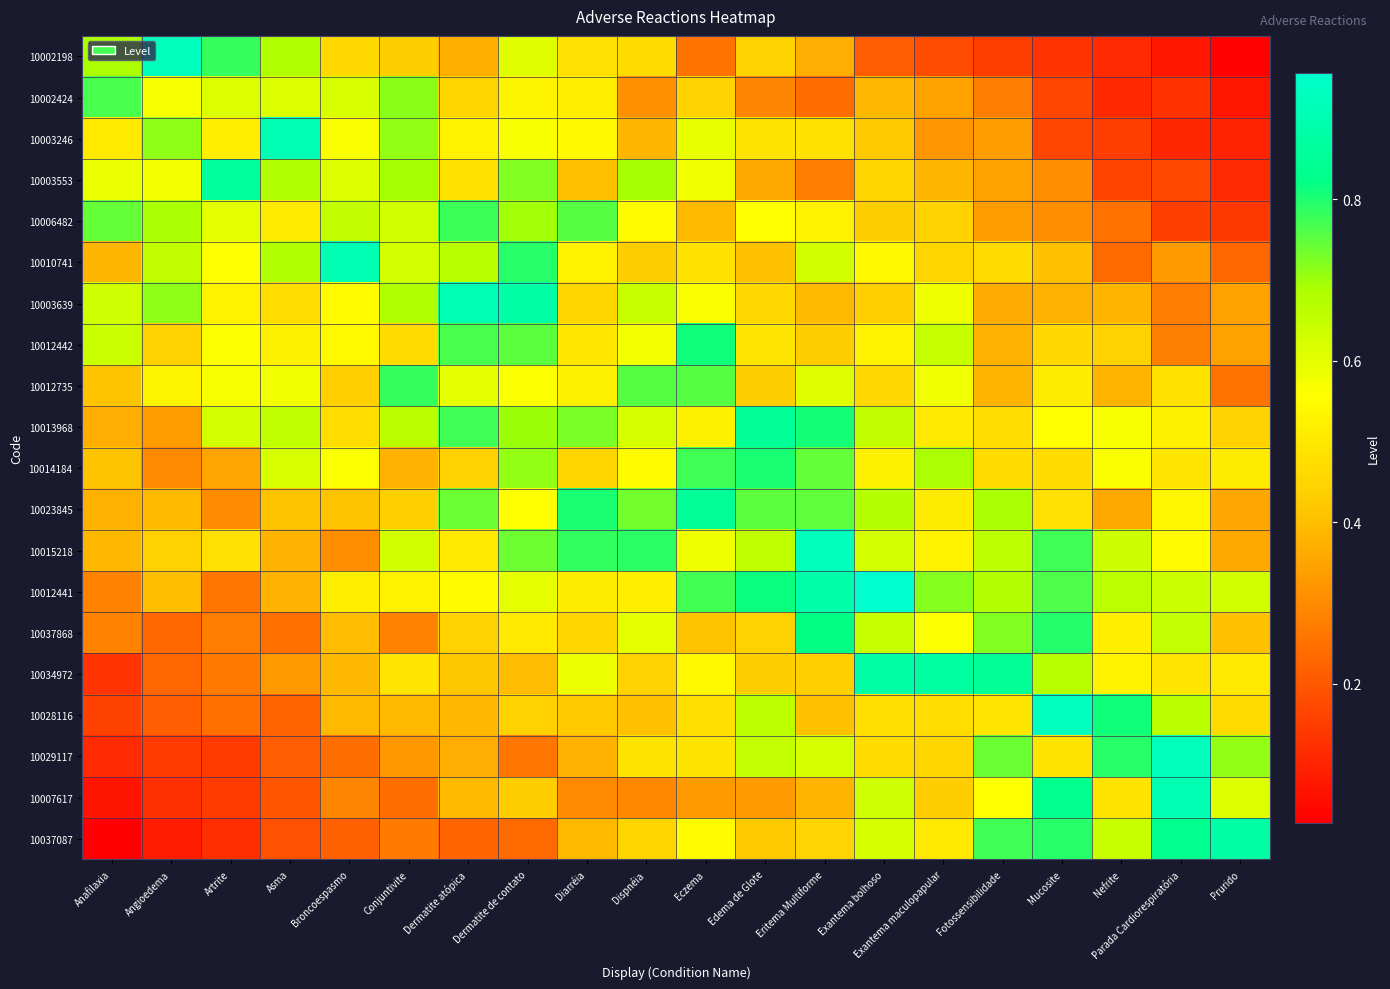

What is the difference between the highest and lowest values at Mucosite?

0.8